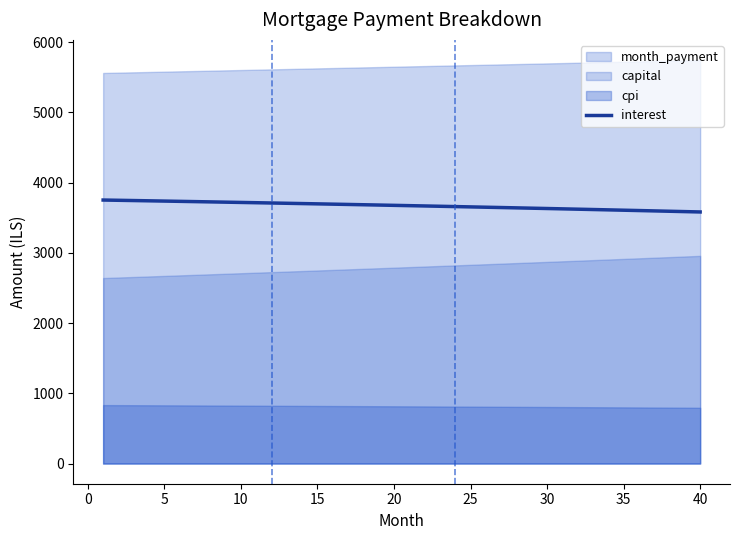

What is the minimum value for interest?

3583.2